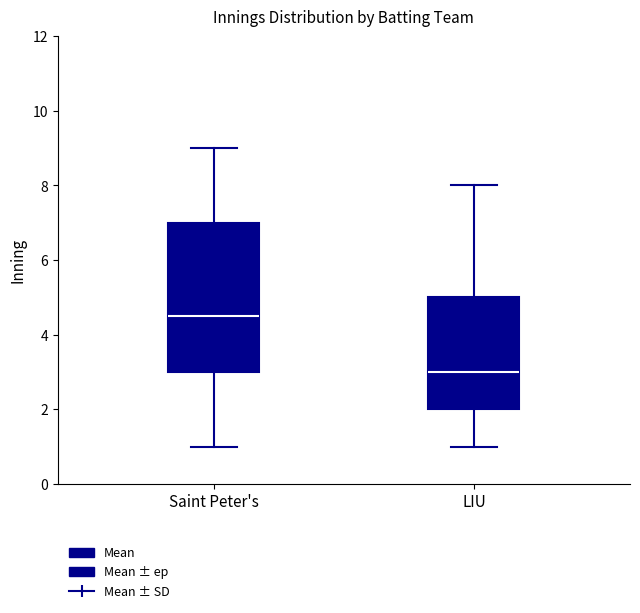

Comparing the boxes themselves (not the whiskers), which one is the tallest?

Saint Peter's